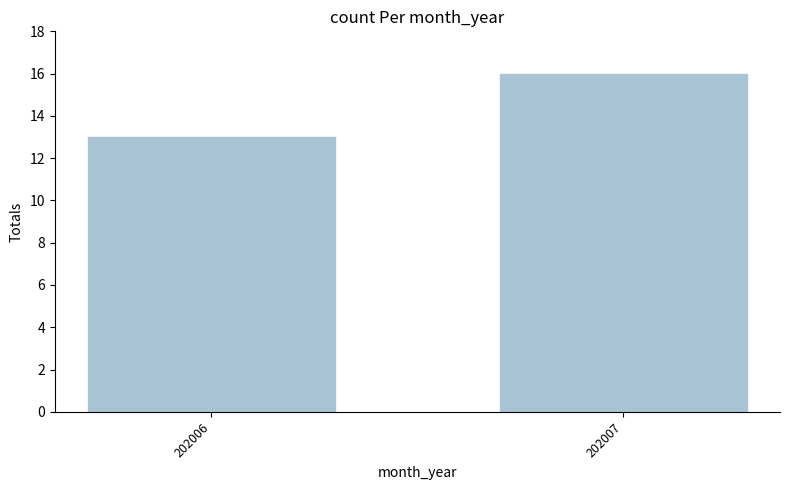

What is the value of the 2nd bar from the left?

16